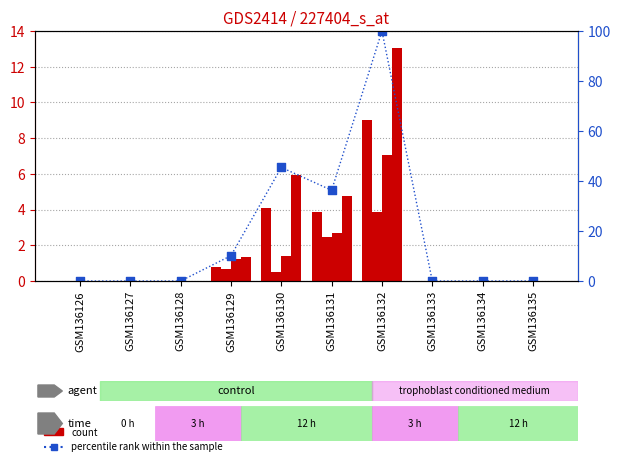

Between GSM136127 and GSM136134, which is larger?

GSM136127